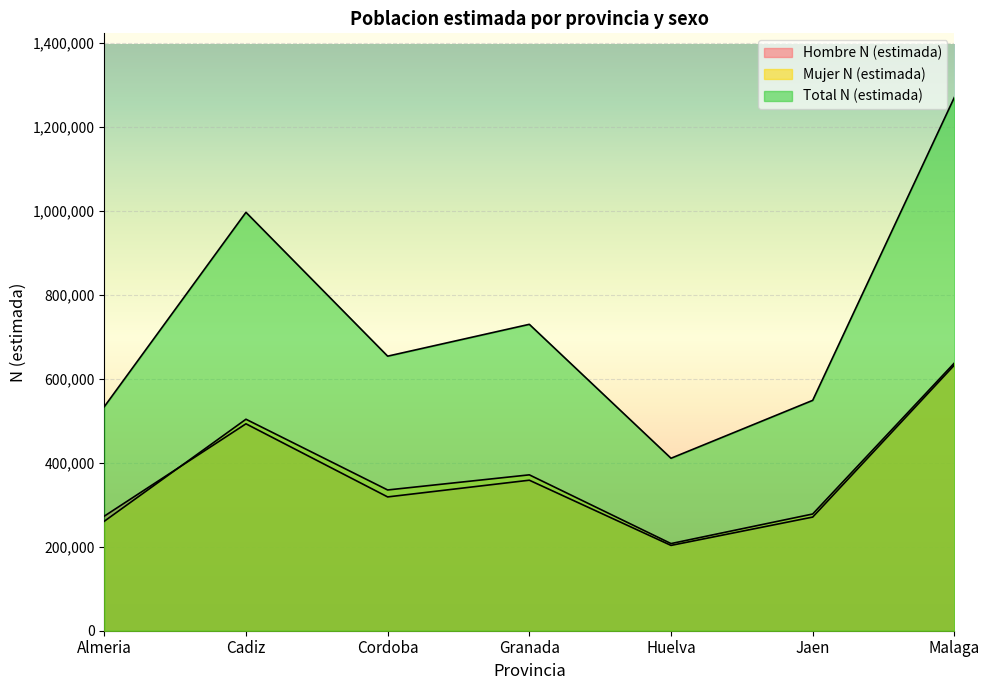

At which category is the sum across all series the highest?

Malaga